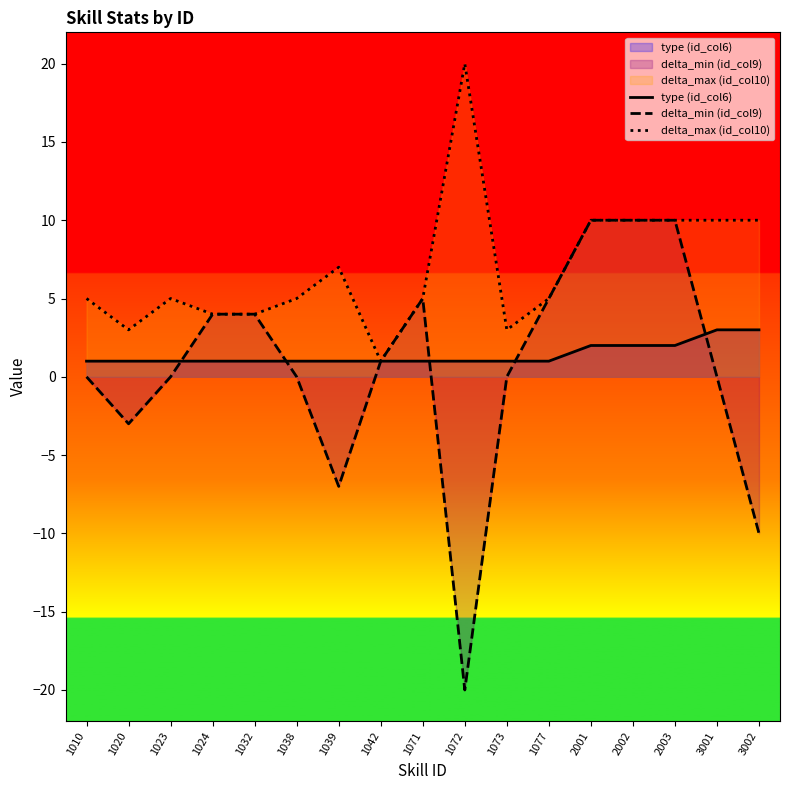

How many times do type (id_col6) and delta_min (id_col9) cross each other?

5